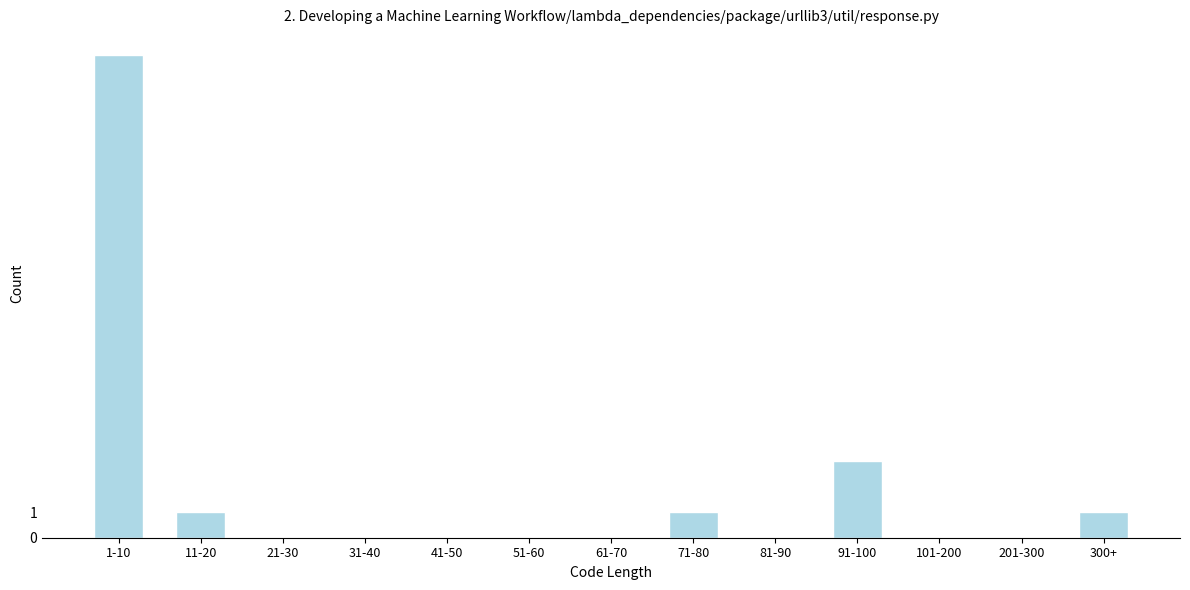

Reading right to left, list all the values displayed in this chart.

300+=1	201-300=0	101-200=0	91-100=3	81-90=0	71-80=1	61-70=0	51-60=0	41-50=0	31-40=0	21-30=0	11-20=1	1-10=19